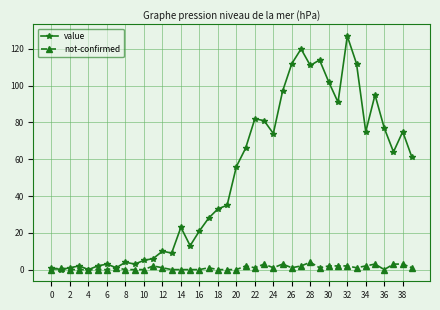

Which series has the widest spread of values?

value